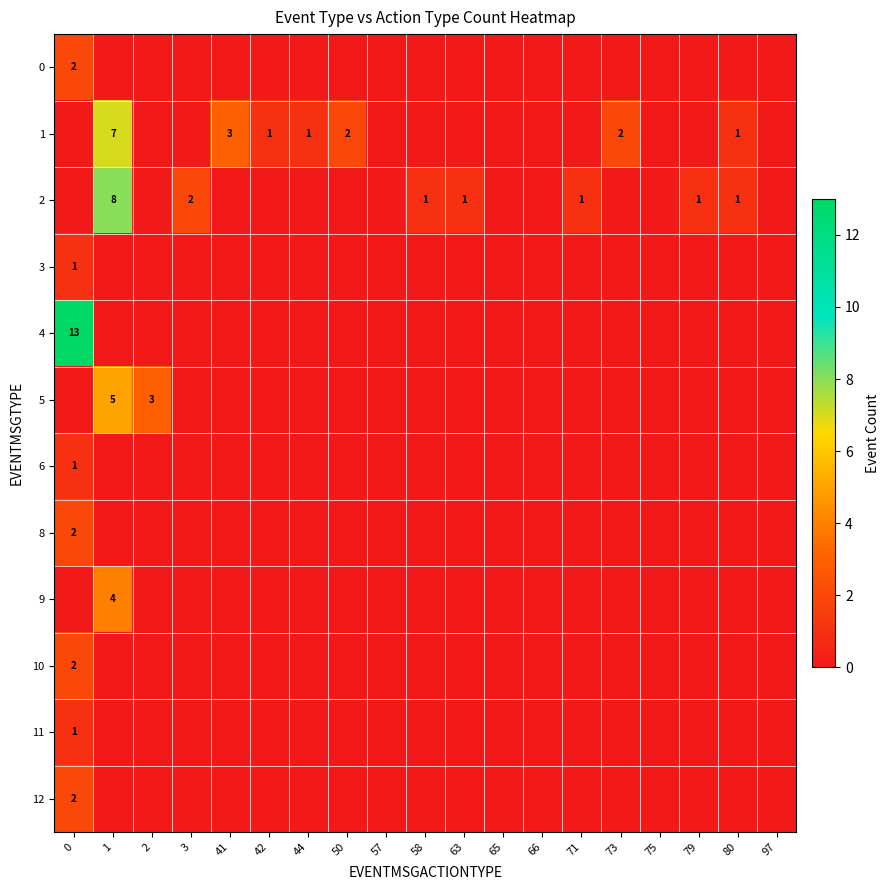

At how many categories does at least one series exceed 11?

1